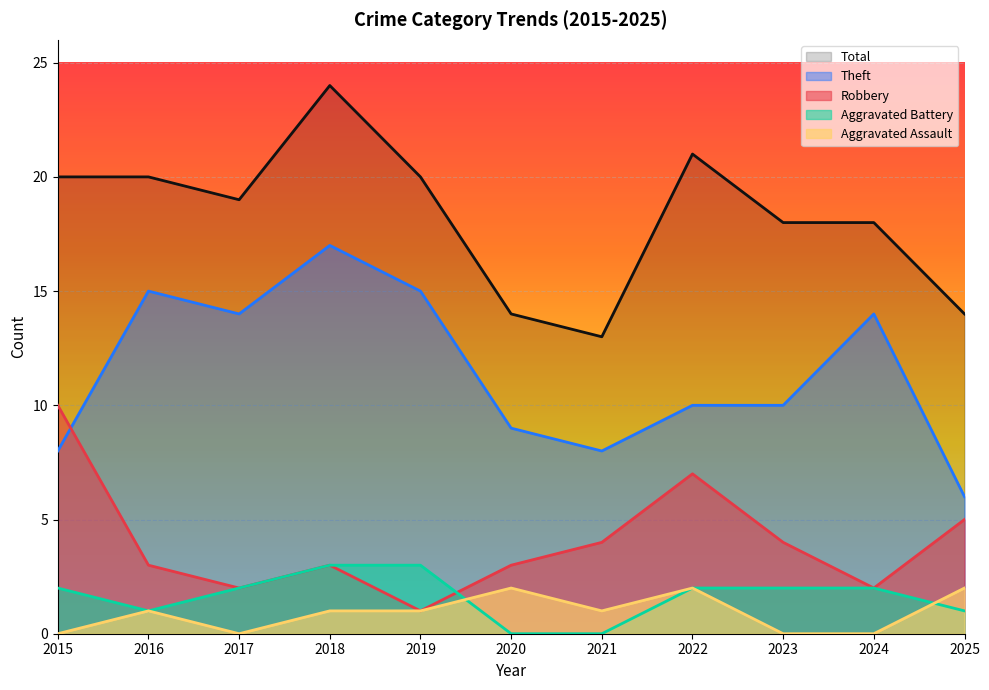

What is the value of the Theft point at the 8th from the left?

10